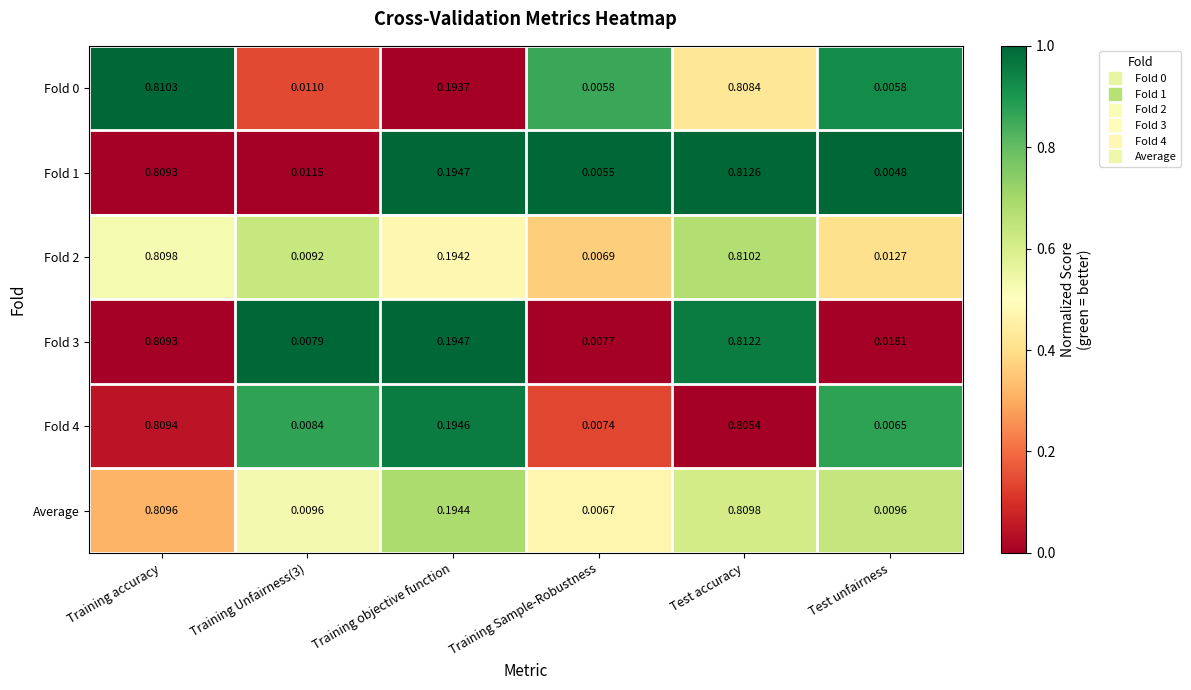

At which category is the sum across all series the highest?

Test accuracy